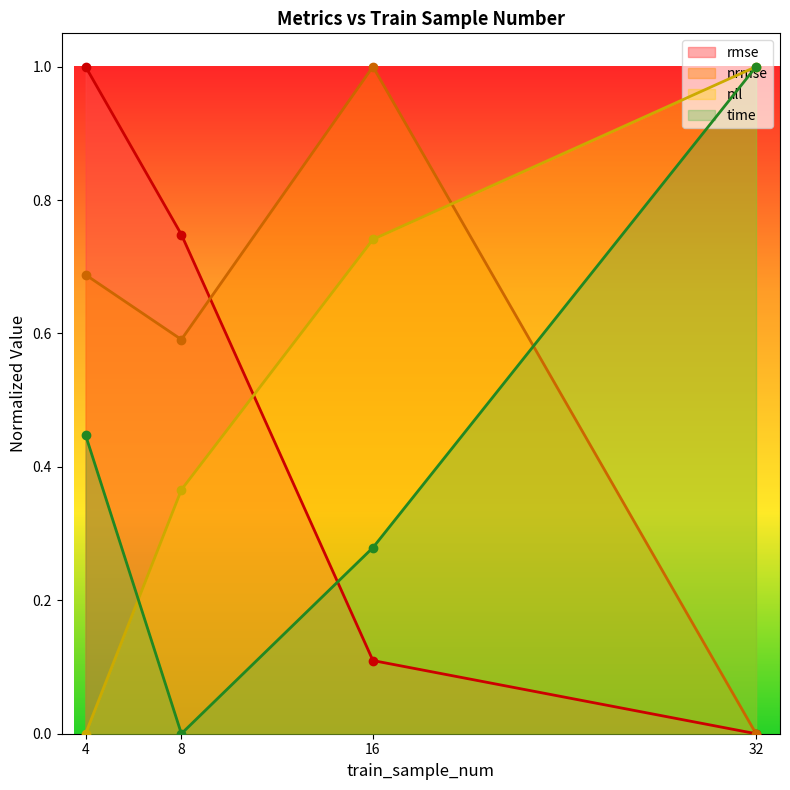

True or false: nll has more than 2 interior local peaks.

False